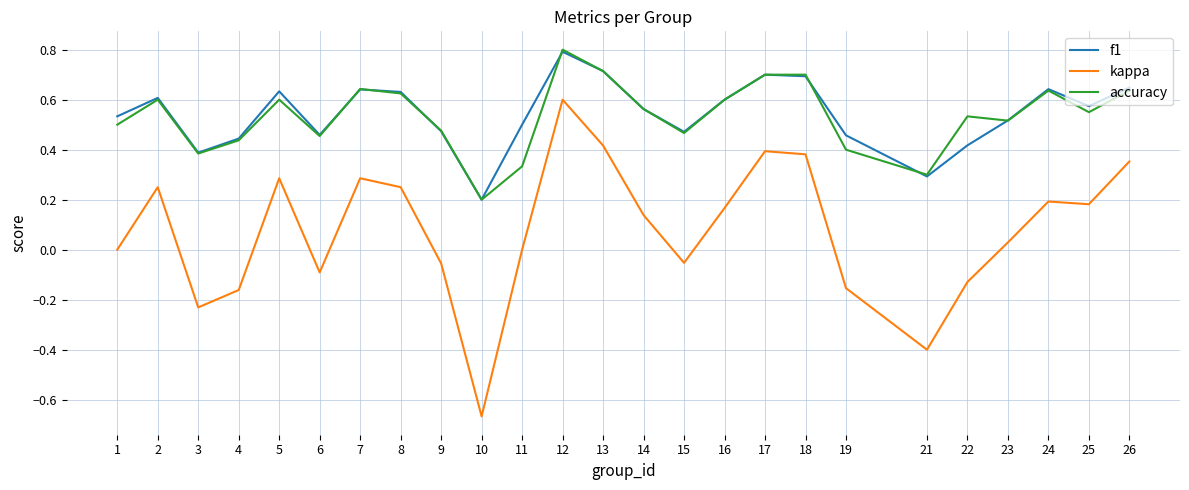

How many interior local peaks does the f1 series have?

6